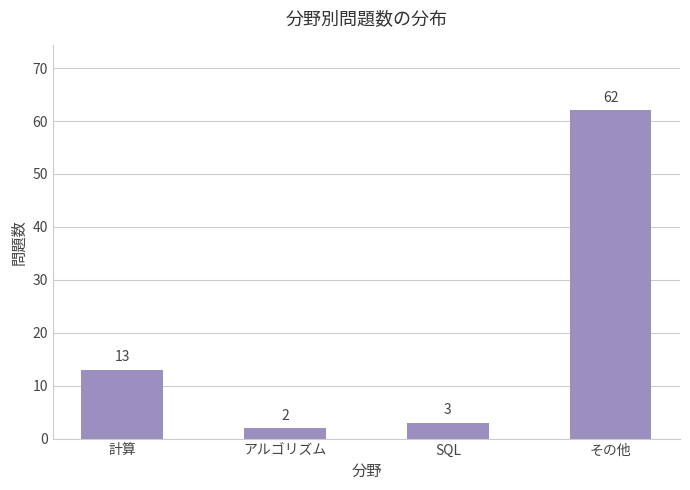

What is the difference between the values at その他 and アルゴリズム?

60